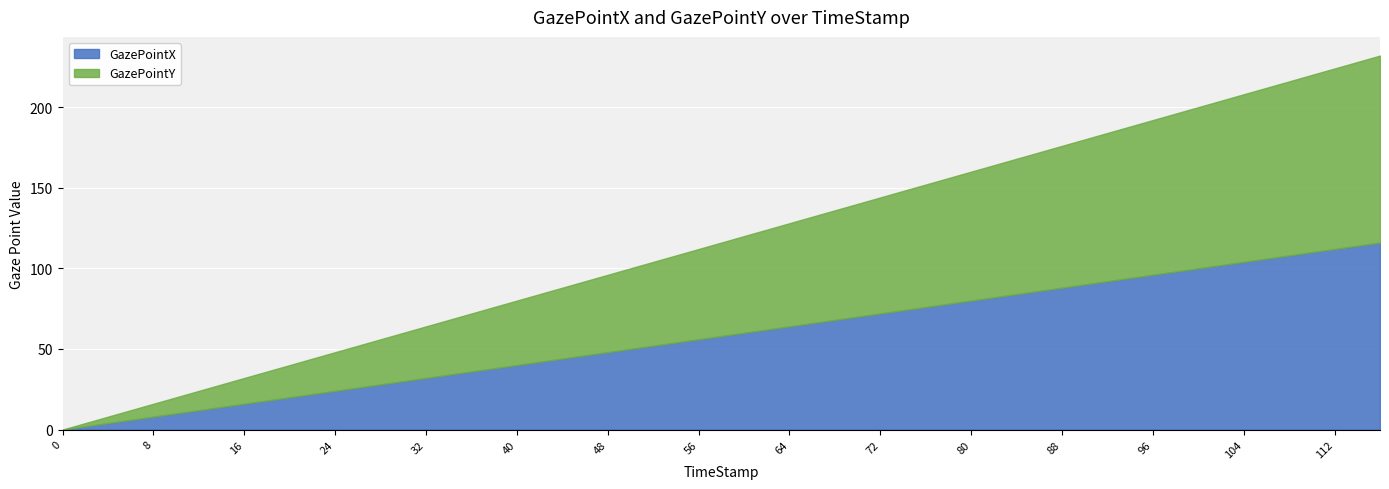

How many lines are shown in the chart?

2